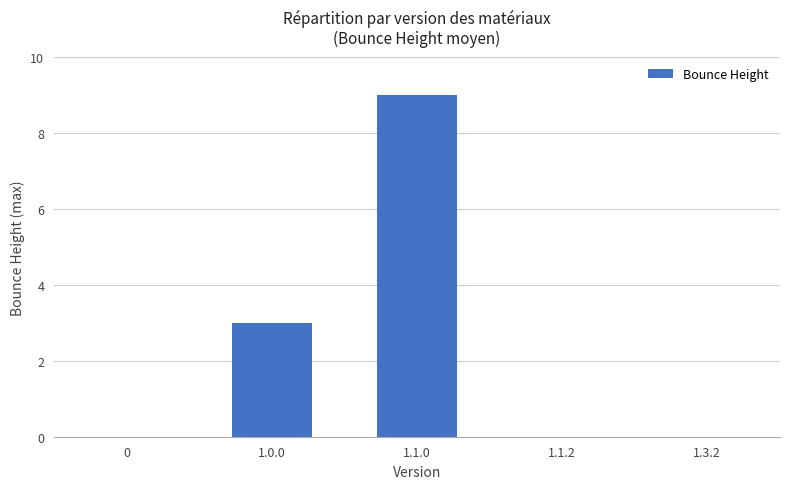

At which category does the chart reach its peak across all series?

1.1.0